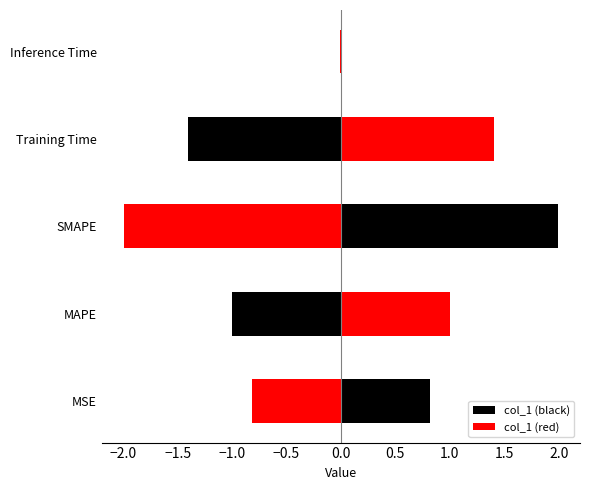

How many series are shown in this chart?

10